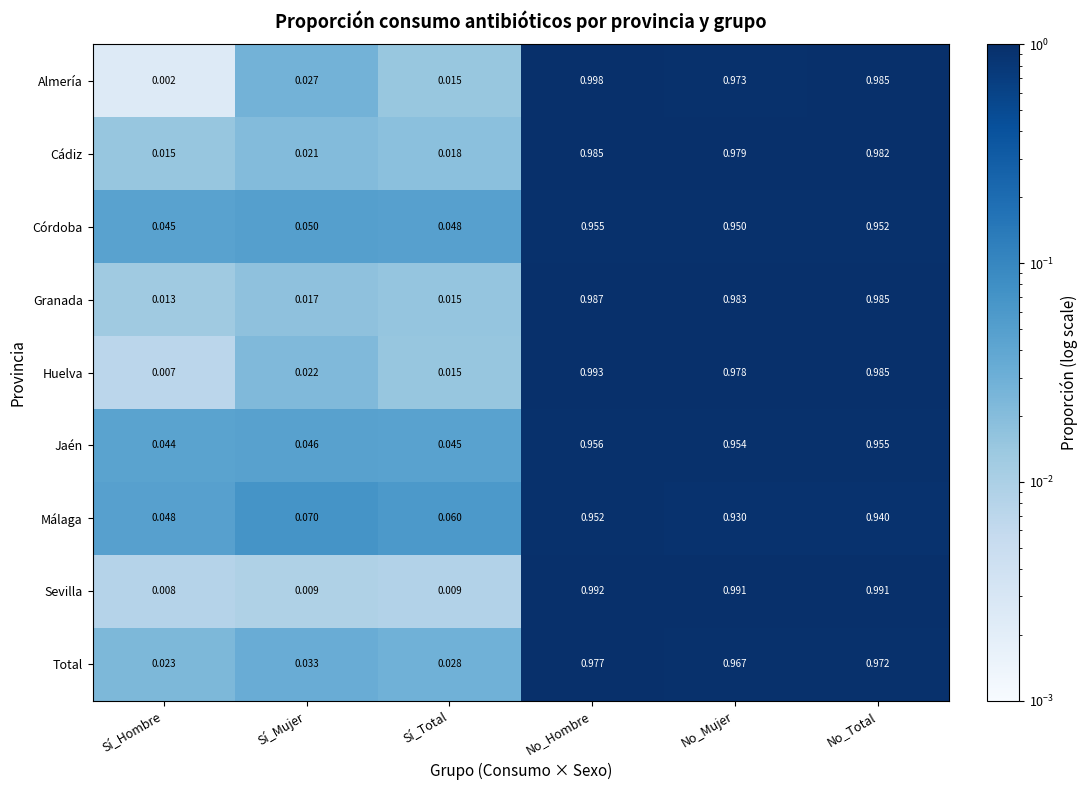

Rank the series at No_Hombre from highest to lowest value.

Almería, Huelva, Sevilla, Granada, Cádiz, Total, Jaén, Córdoba, Málaga